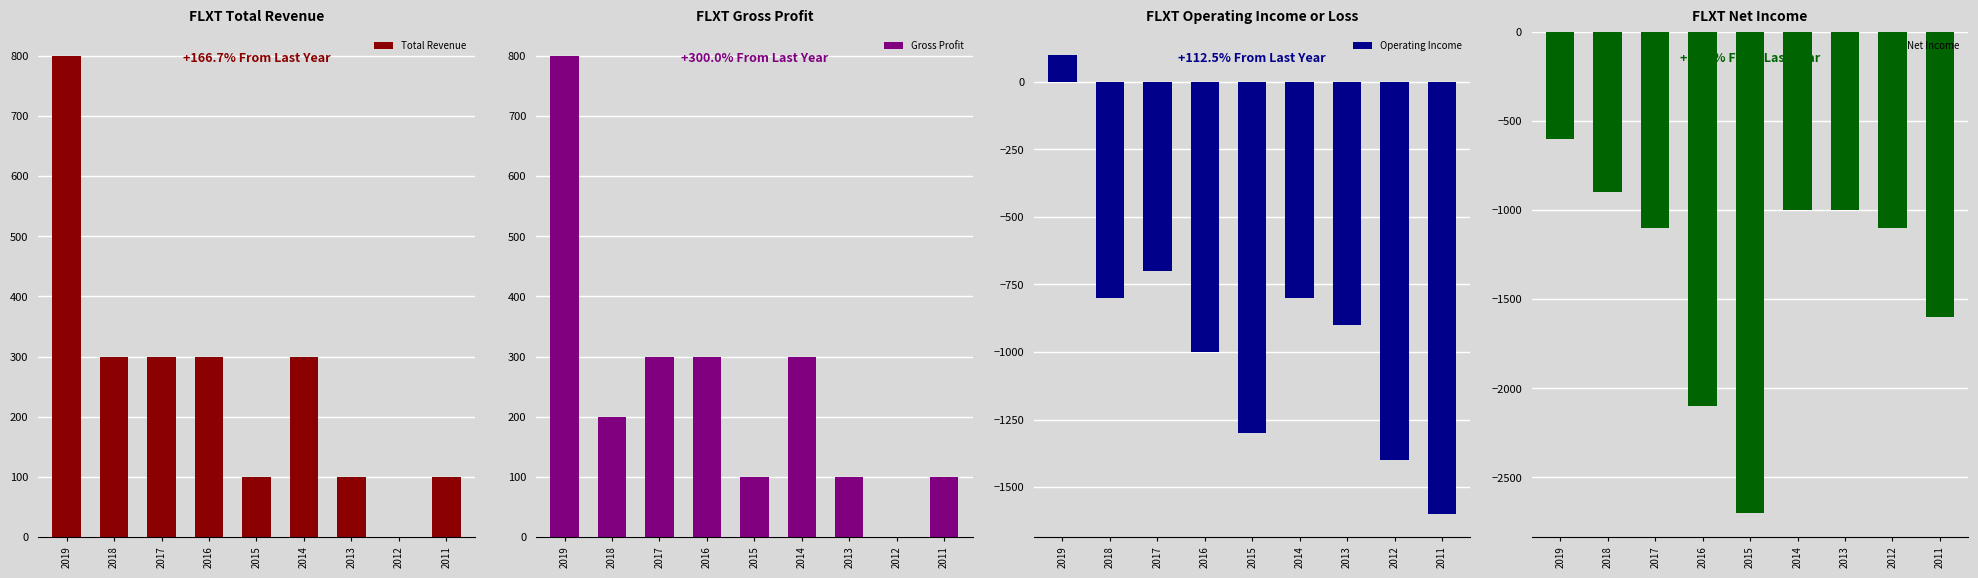

Is it true that Net Income equals -2100 at 2016?

True